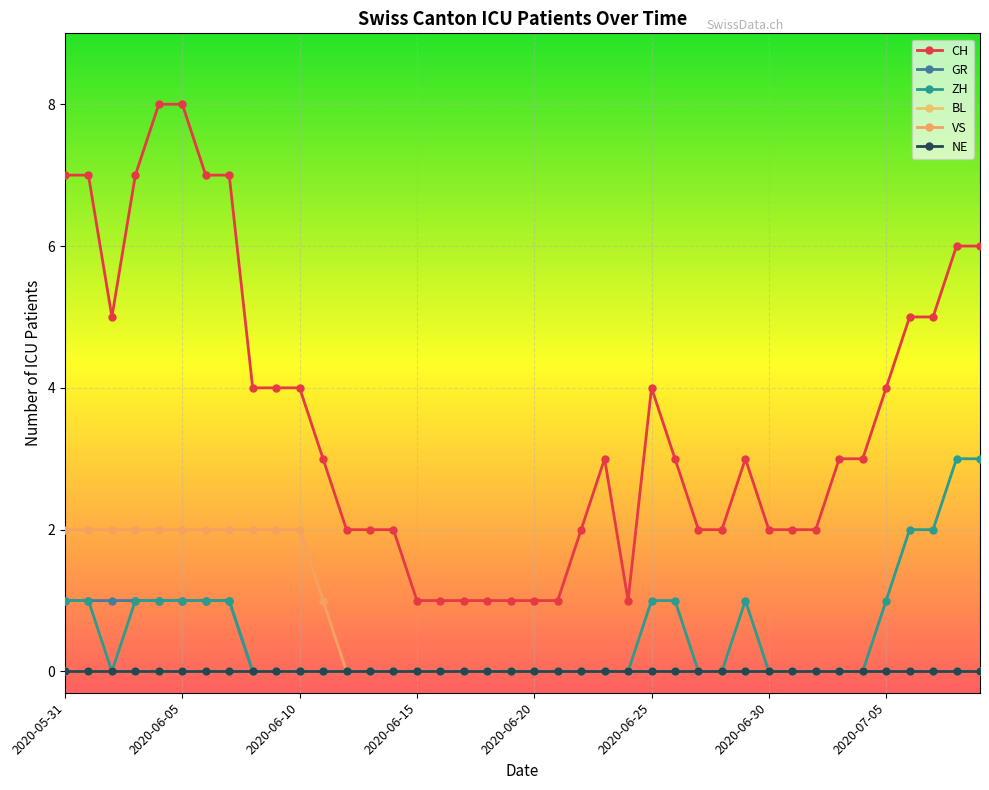

Which series has the largest range (max minus min)?

CH